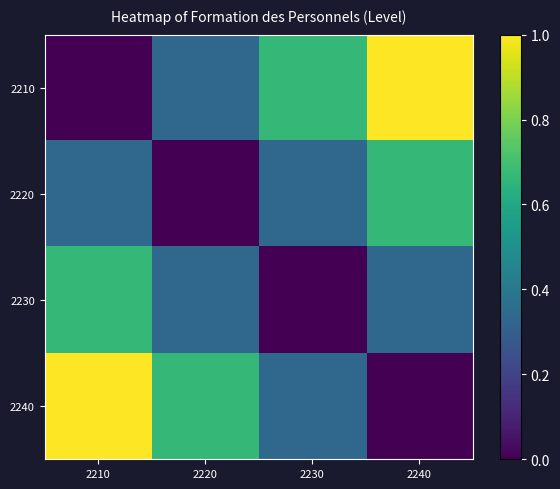

What is the total value across all series at 2210?

2.0